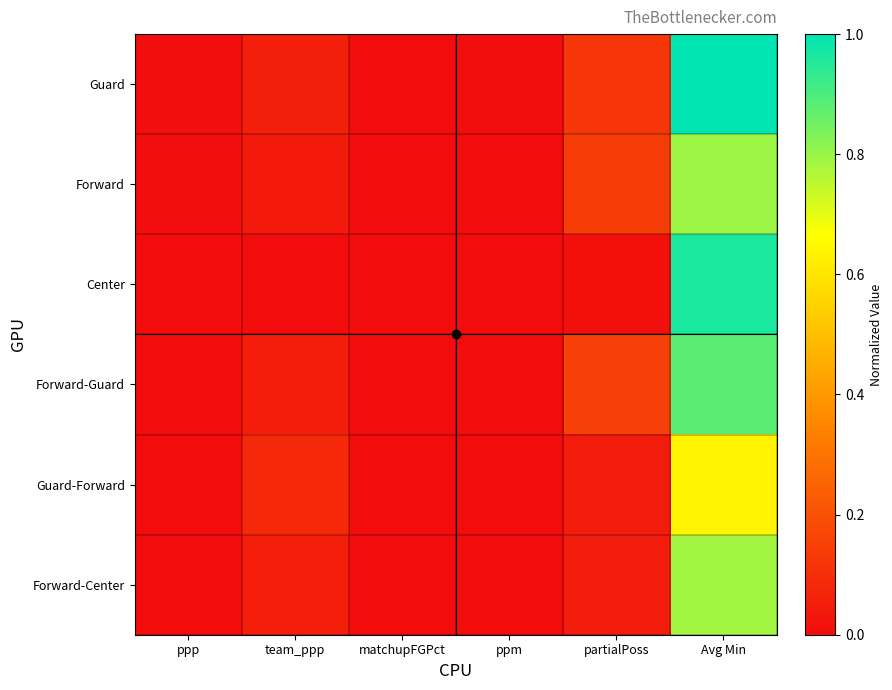

Which category has the highest value across all series?

Avg Min